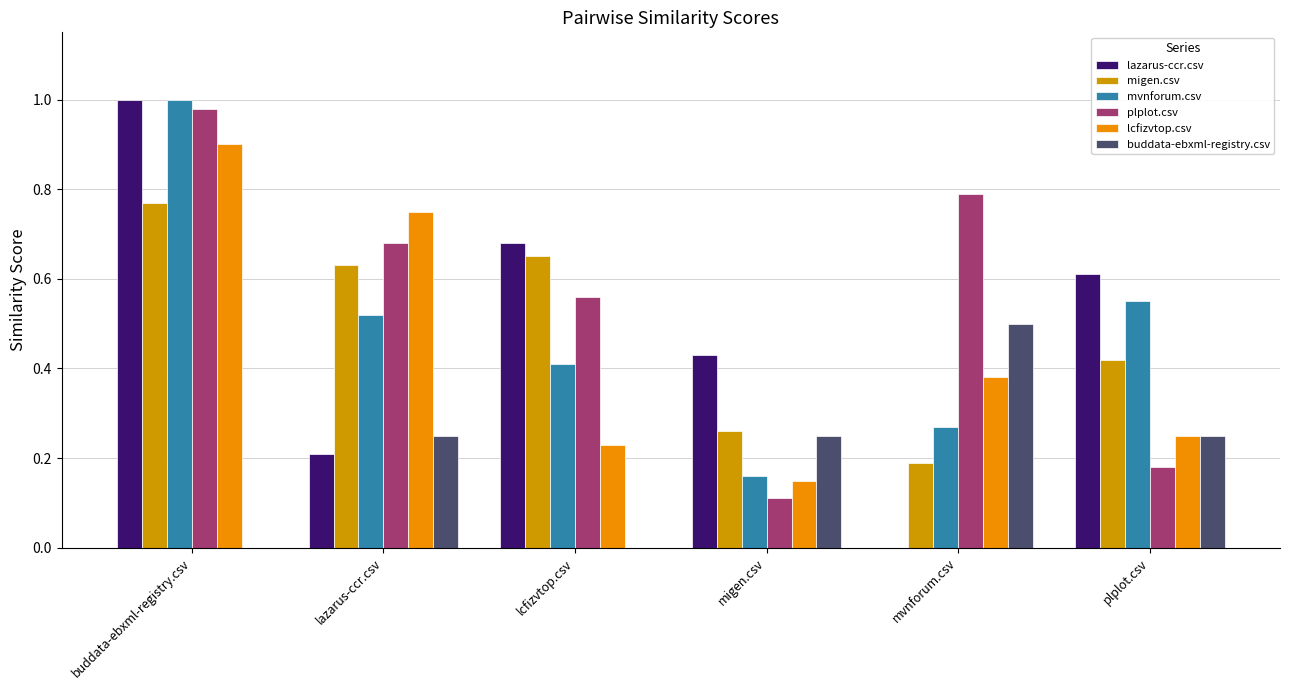

Which category has the highest value in the buddata-ebxml-registry.csv series?

mvnforum.csv